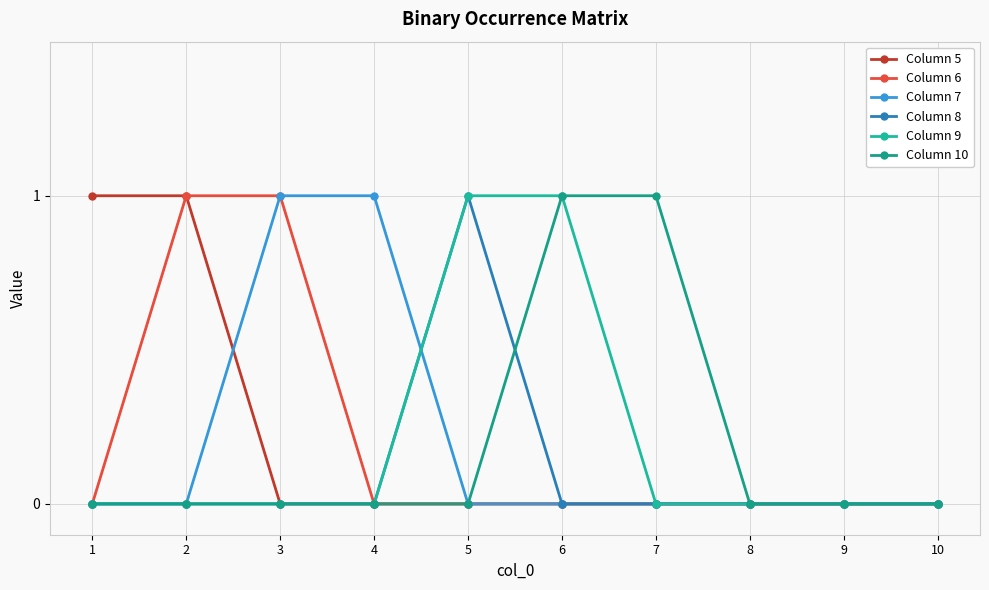

Count the number of data series in this chart.

6